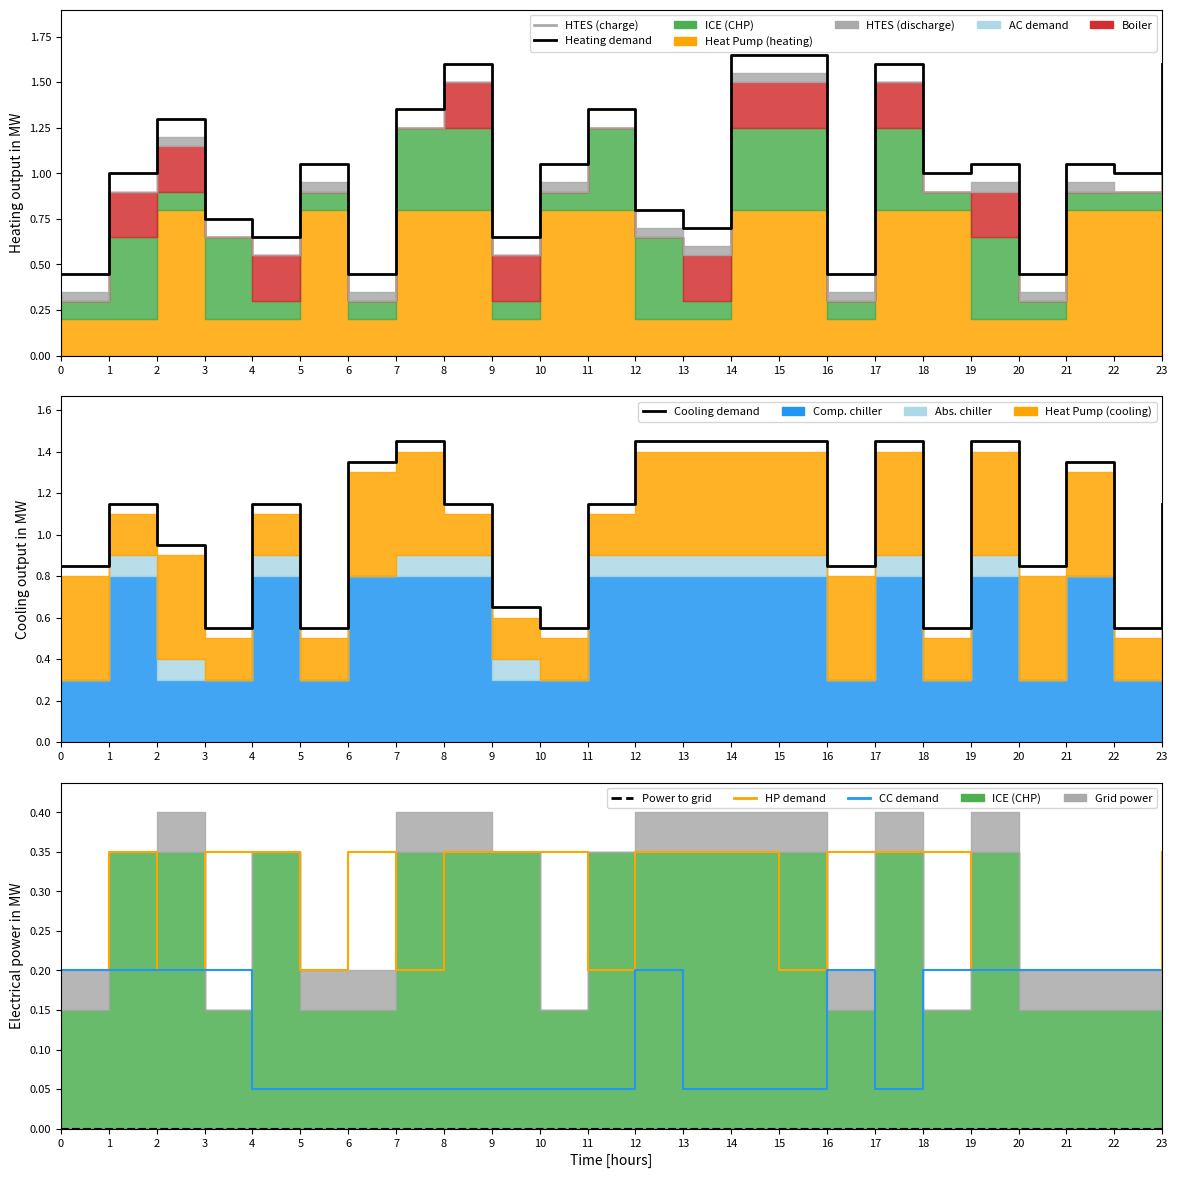

What is the difference between the Cooling demand values at 11 and 14?

0.3